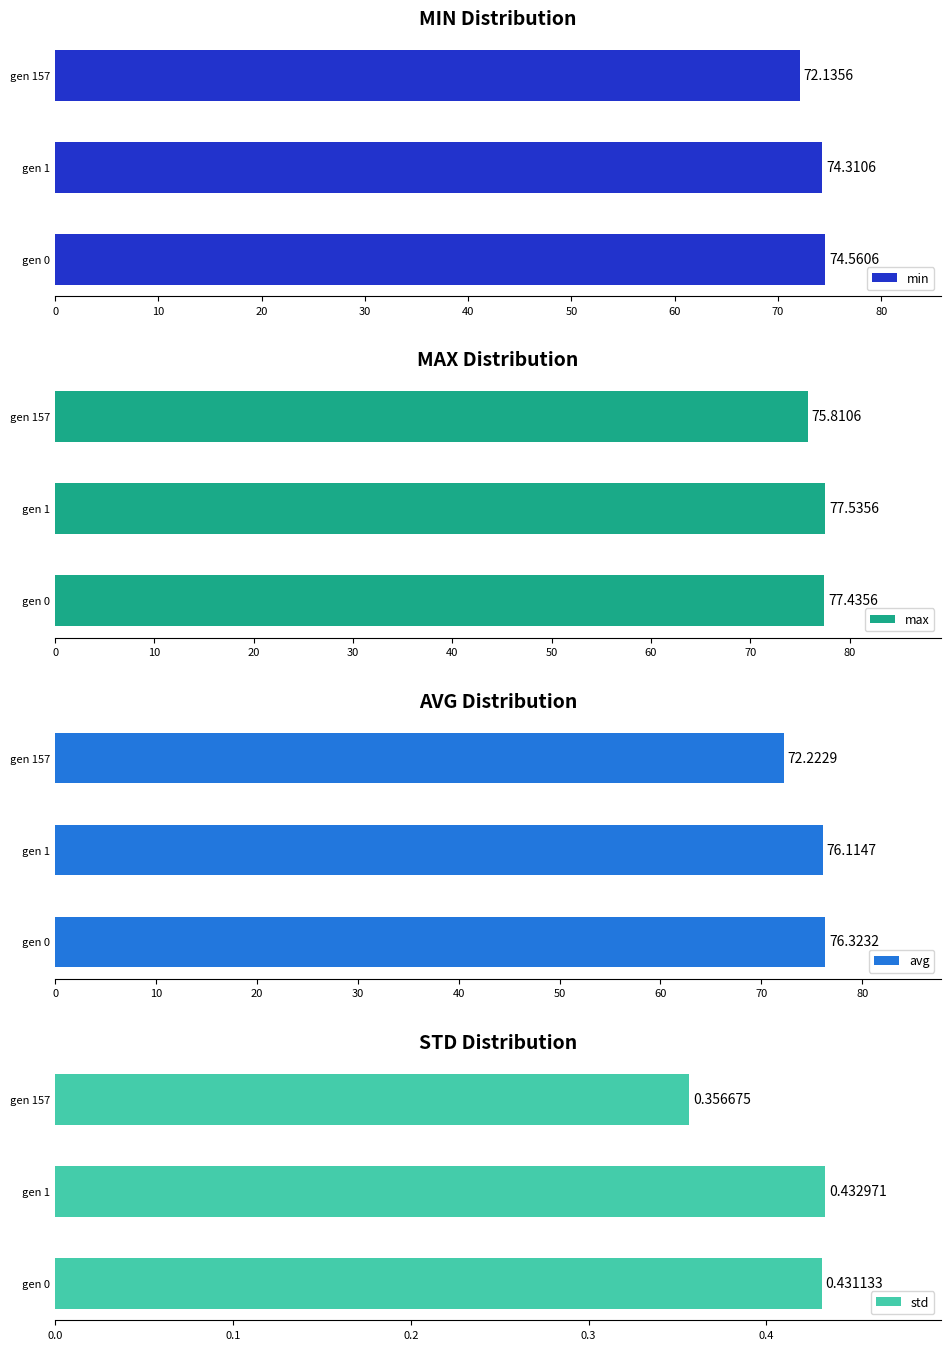

What is the sum of the min values at gen 1 and gen 157?

146.4